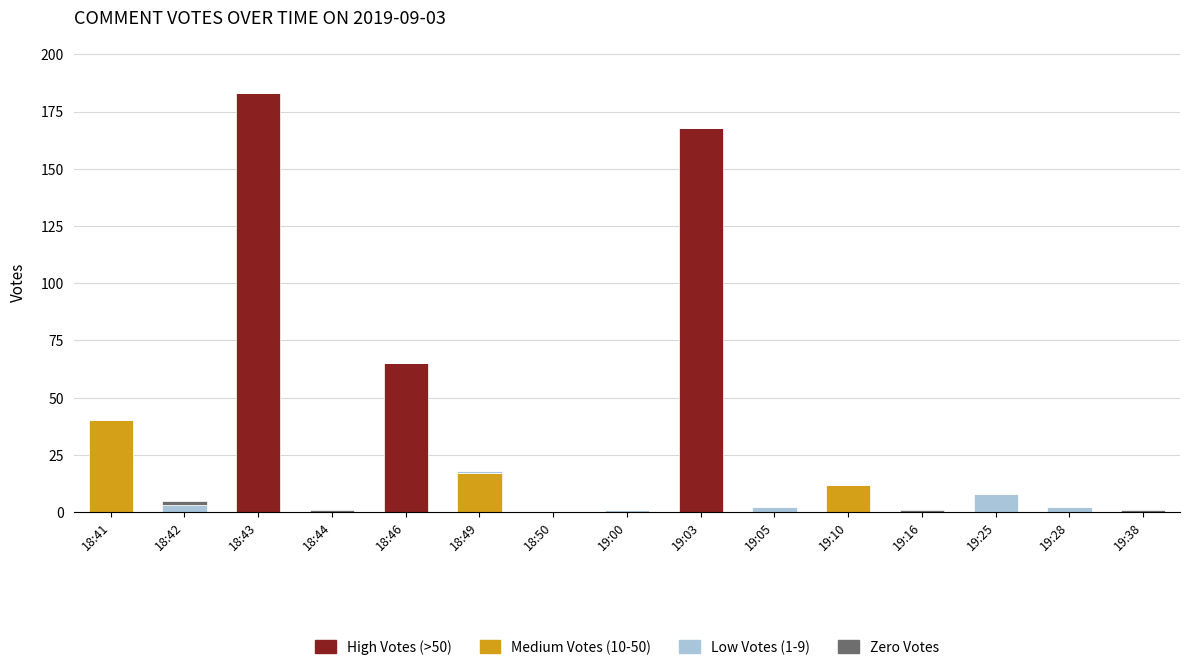

Which category has the highest value in the High Votes (>50) series?

18:43